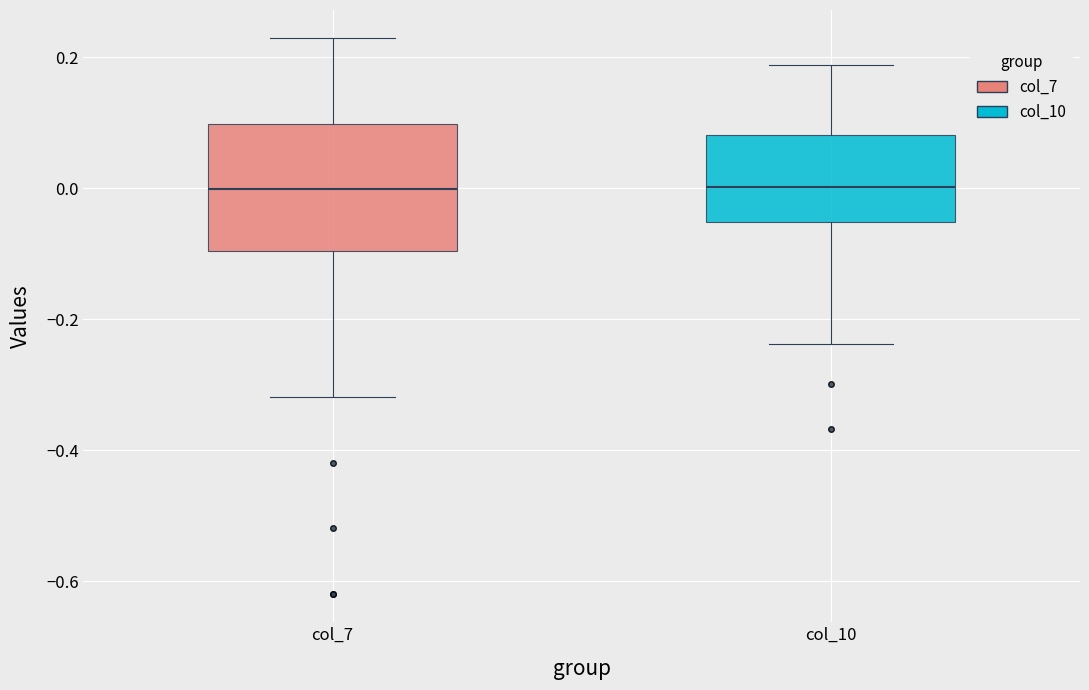

Reading left to right, transcribe this box plot: for each box, give where its median line is, the range the box spans, and where its two whiskers end, as read against the y-axis. The values are not printed on the chart, so give them approximately, as read against the axis.

col_7: median 0.00, box -0.10 to 0.10, whiskers -0.32 to 0.22
col_10: median 0.00, box -0.06 to 0.08, whiskers -0.24 to 0.18